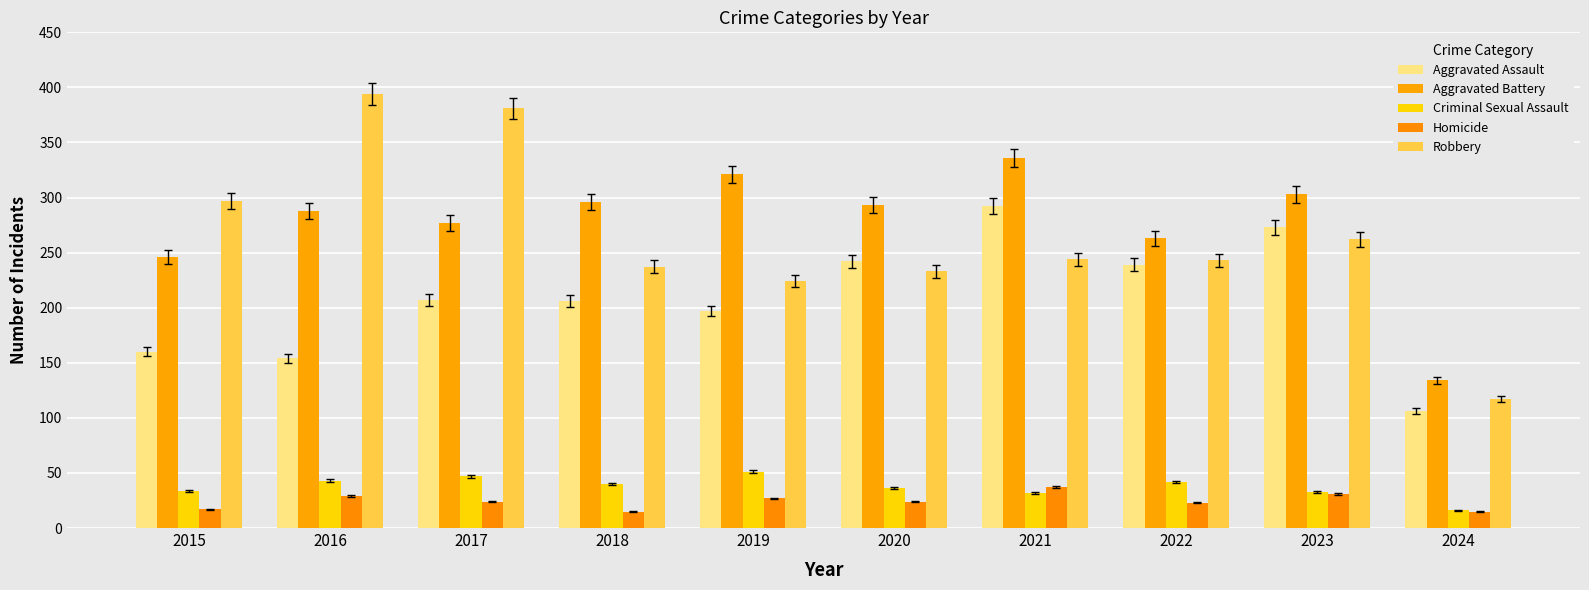

Which series has the largest range (max minus min)?

Robbery